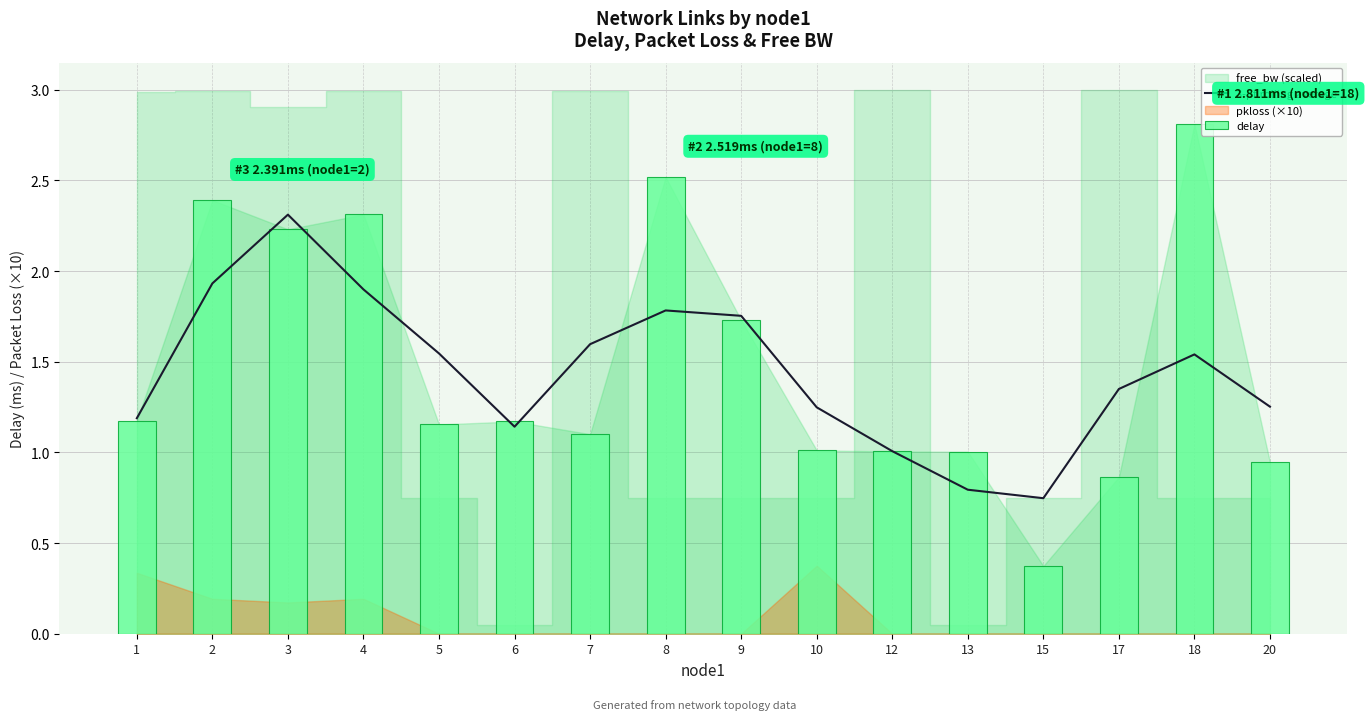

What is the difference between the maximum and minimum values in the 3-pt rolling average series?

1.6